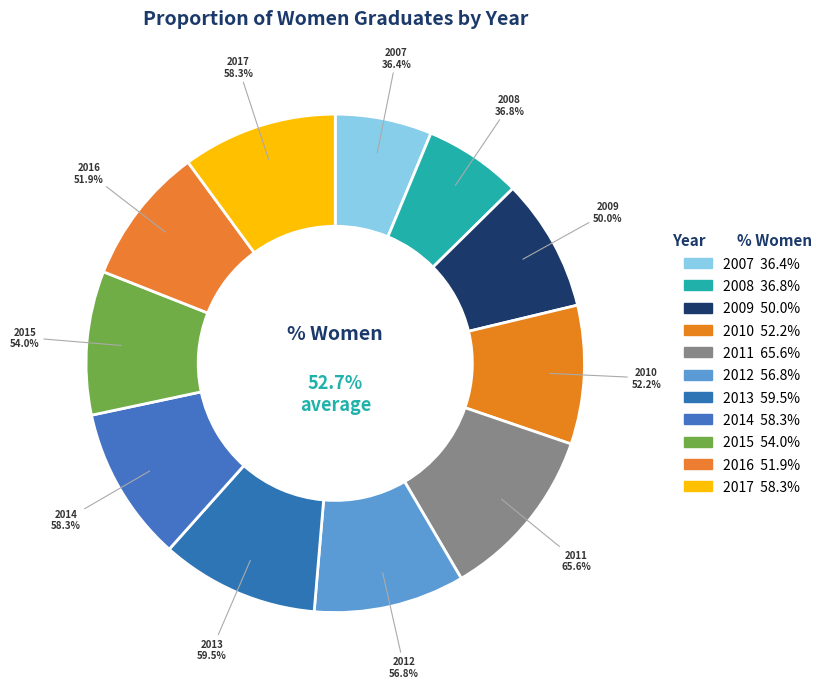

To the nearest percent, what percentage of the pie is 2014?

10%